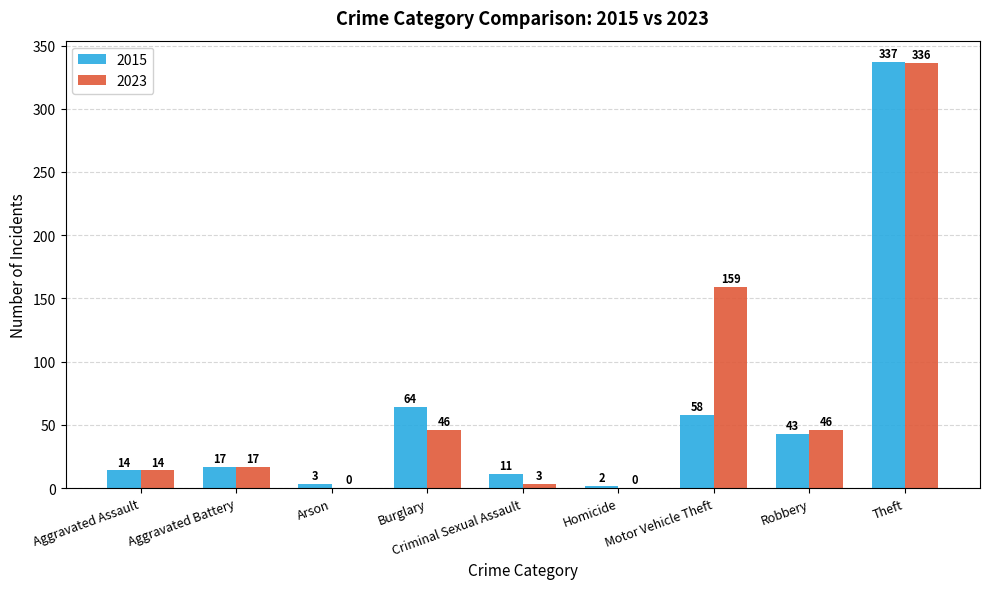

At which label is 2015 closest to 169?

Burglary